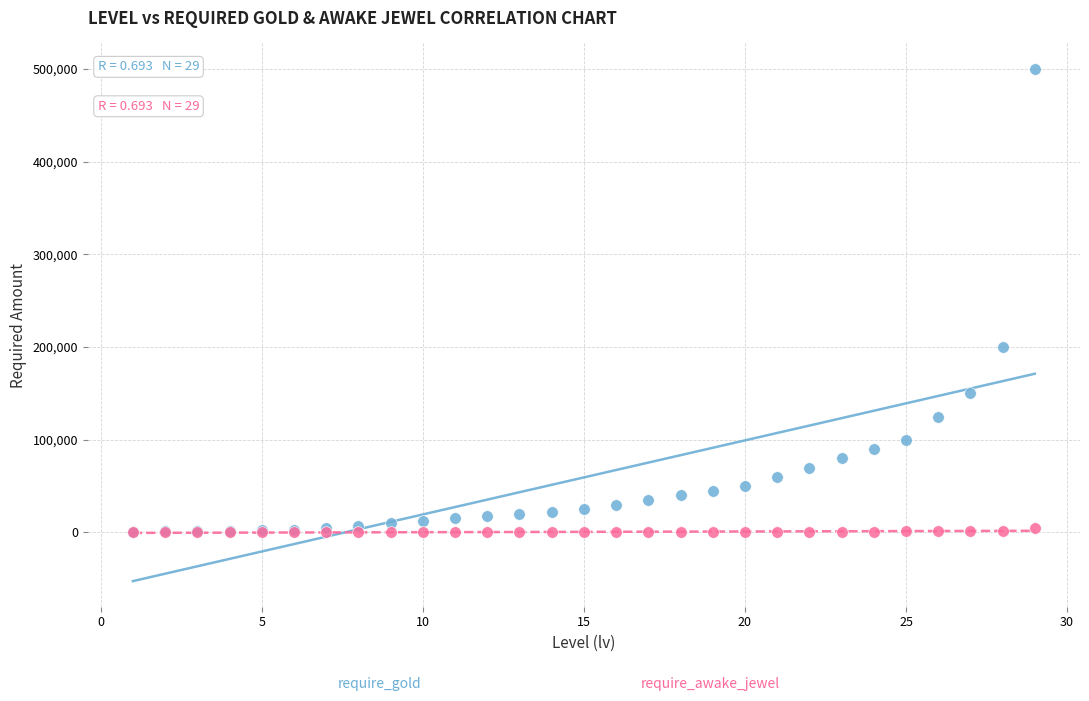

Across all series, what Y value is closest to 250002?

200000